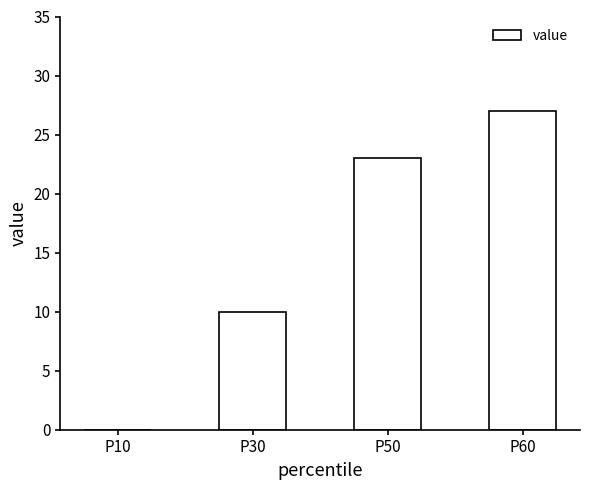

What is the average value?

15